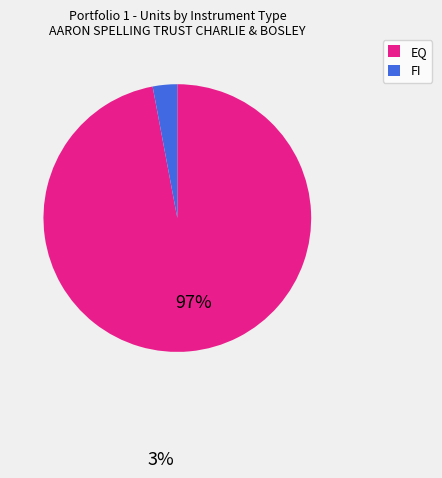

Does any single category account for the majority?

Yes